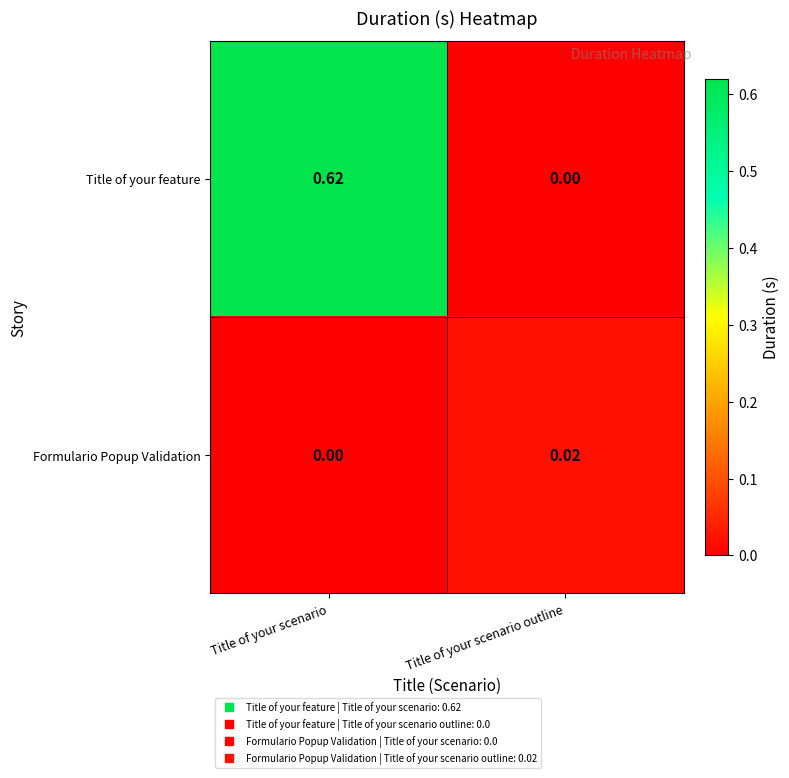

Count the number of categories in the chart.

2